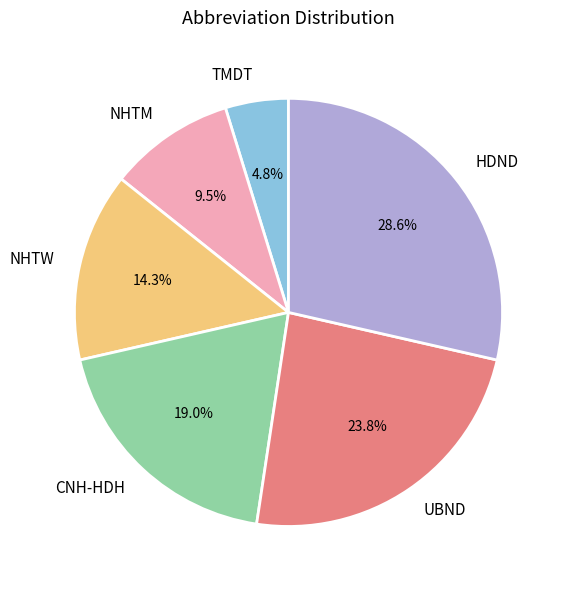

How much of the chart is everything except UBND?

76.2%